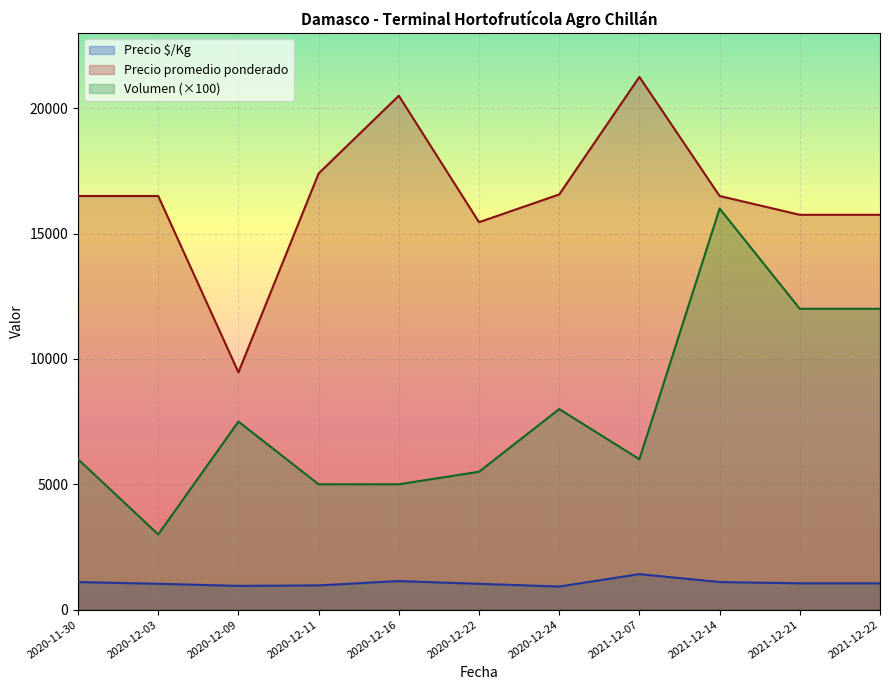

Which label corresponds to the largest value in the chart?

2021-12-07